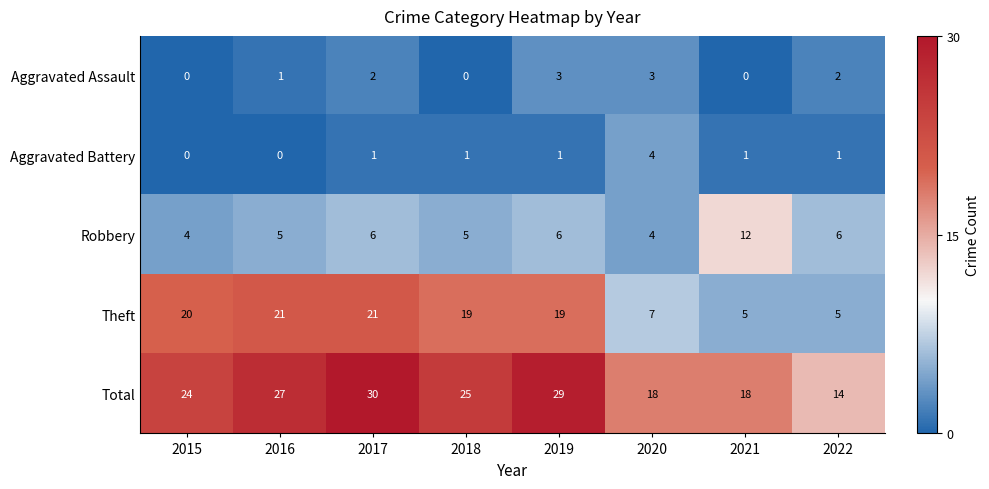

Is it true that Total equals 30 at 2017?

True